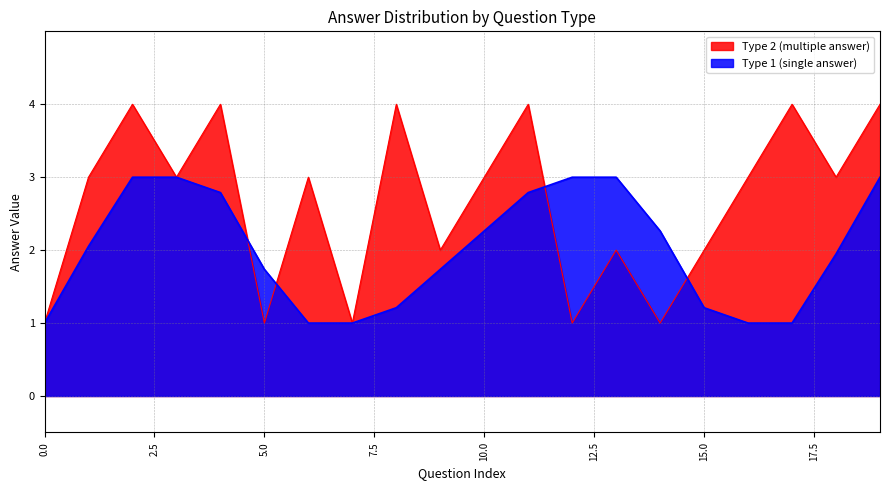

Rank the series by their average value, from lowest to highest.

Type 1 (single answer), Type 2 (multiple answer)